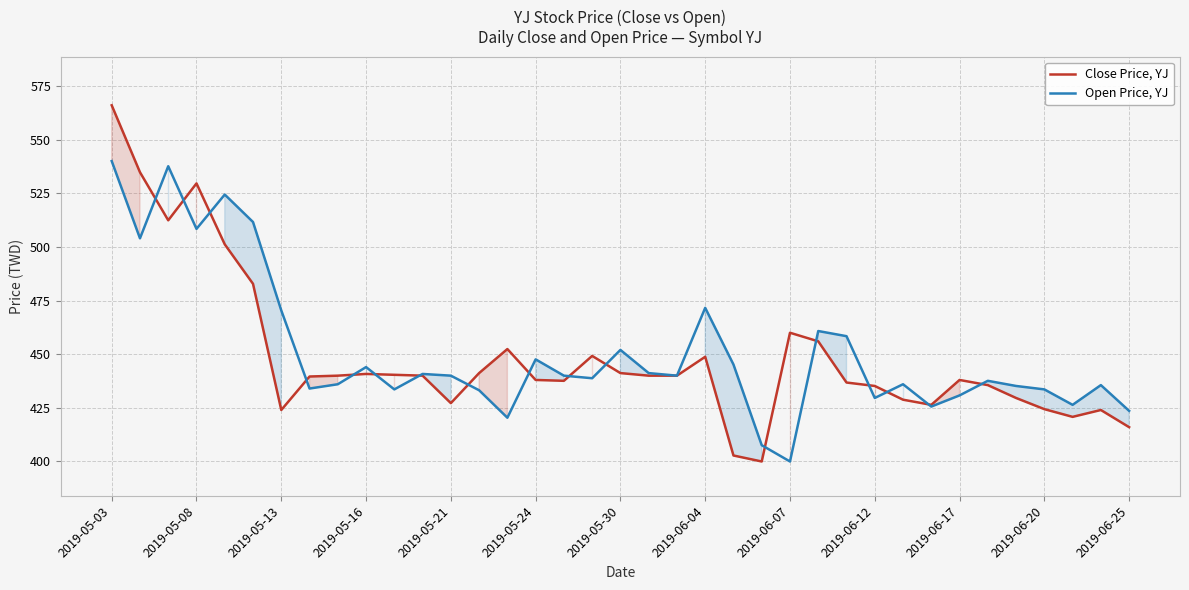

What is the sum of all Open Price, YJ values?

16695.6